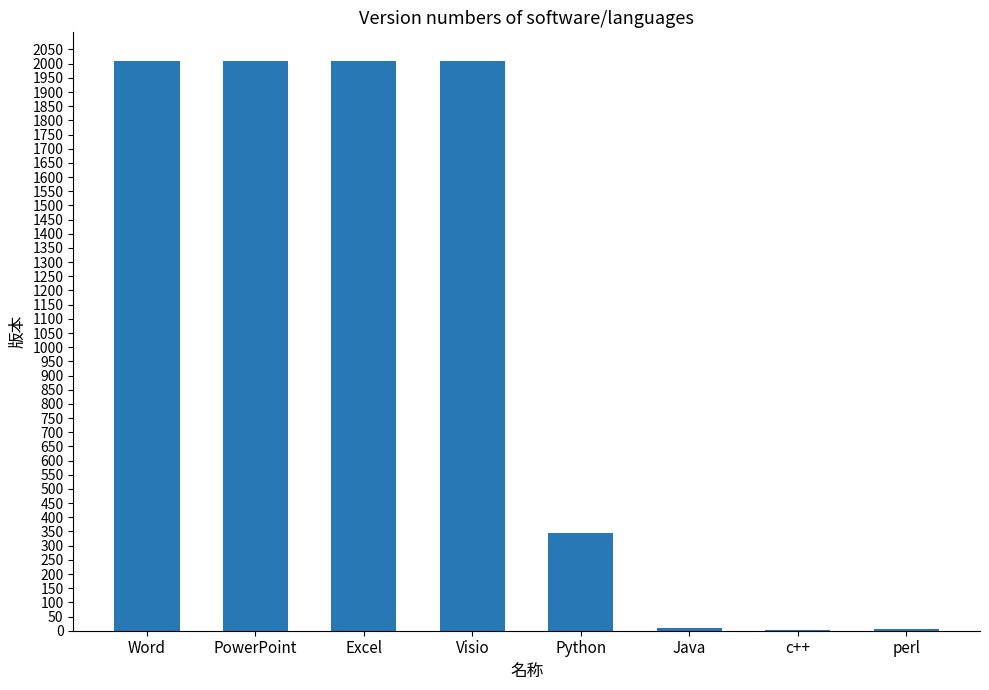

The value at Excel is 647. True or false?

False